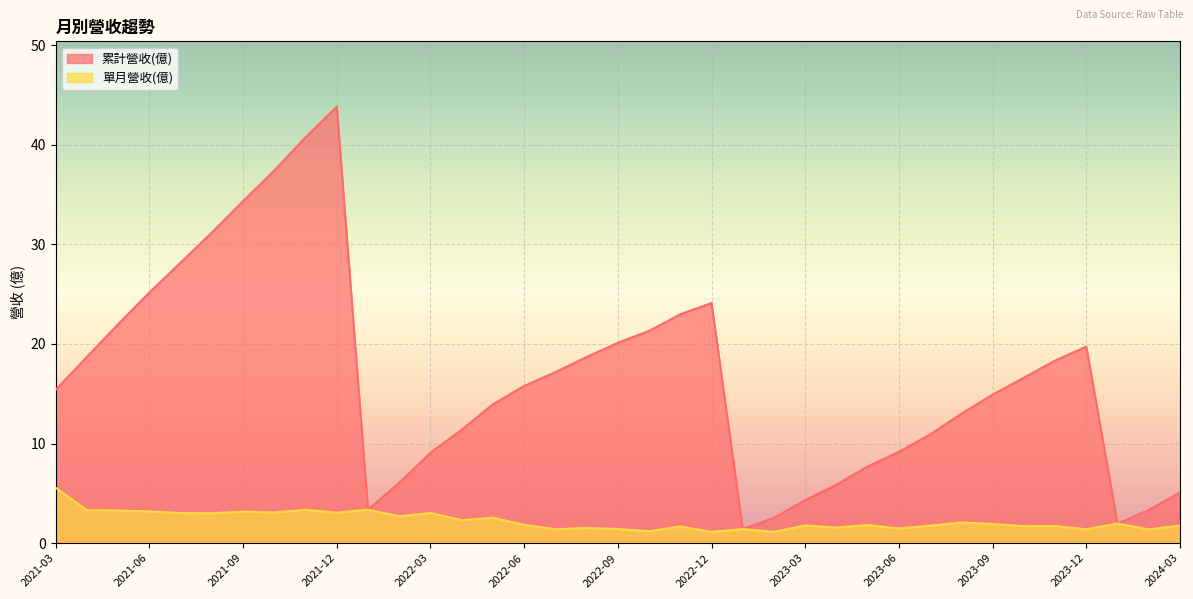

True or false: 累計營收(億) and 單月營收(億) intersect in this chart.

False